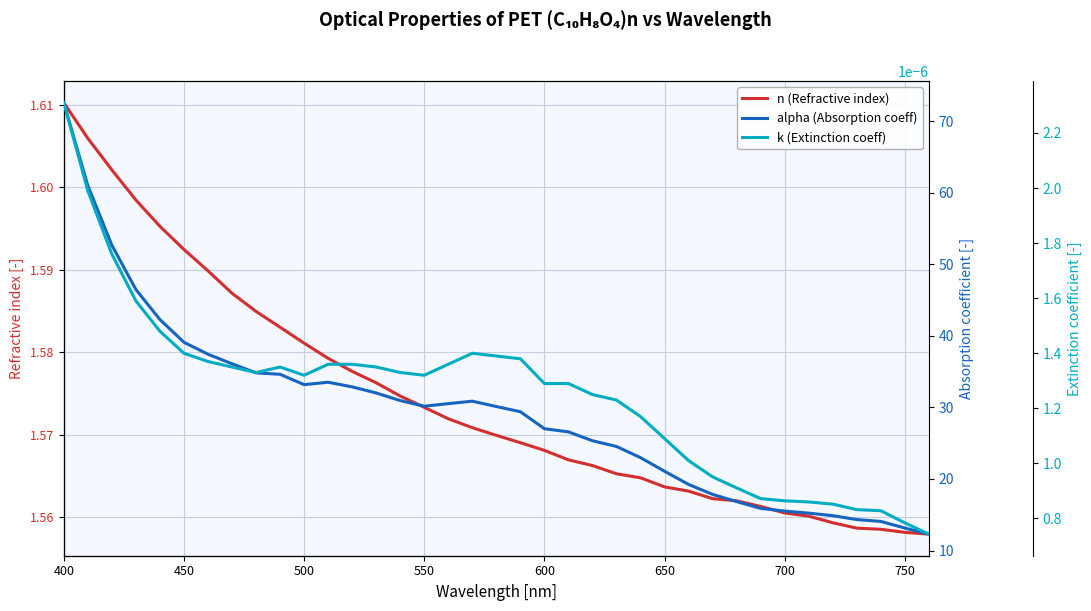

At 750, list the series in order from largest to smallest.

alpha (Absorption coeff), n (Refractive index), k (Extinction coeff)